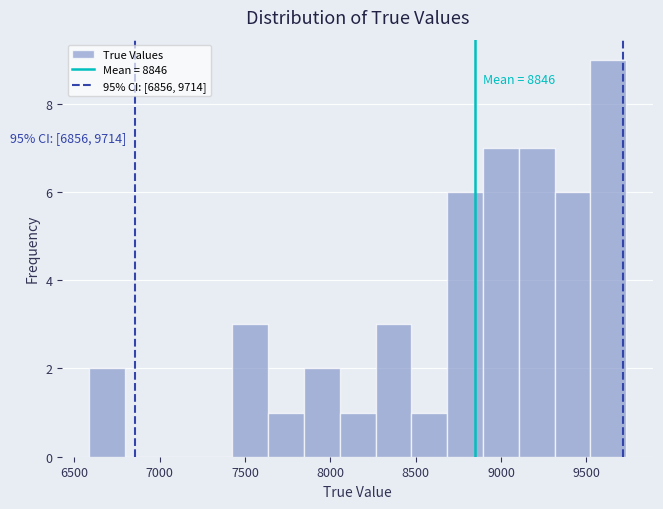

Which range on the x-axis has the tallest bar?

9500 to 9750